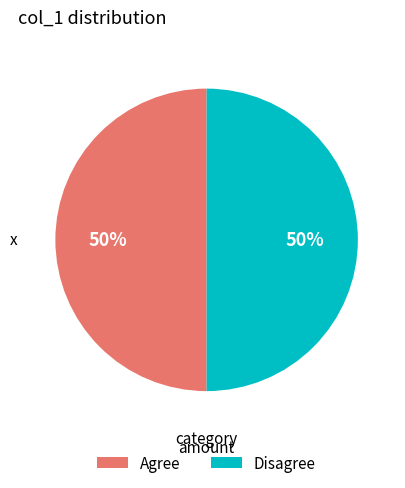

Approximately how many times larger is the value at Disagree compared to Agree?

1.0